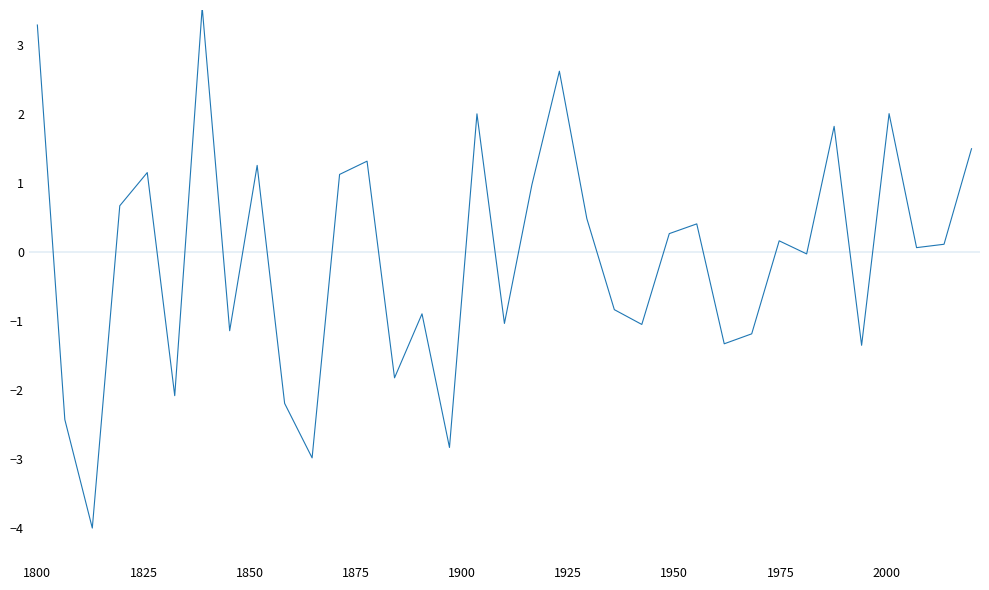

What is the greatest value displayed?

3.5